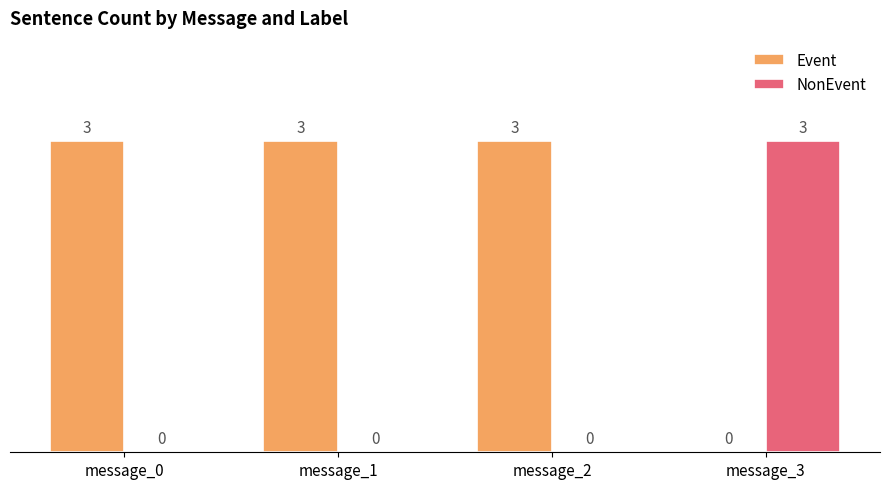

The NonEvent series shows 4 at message_3. True or false?

False